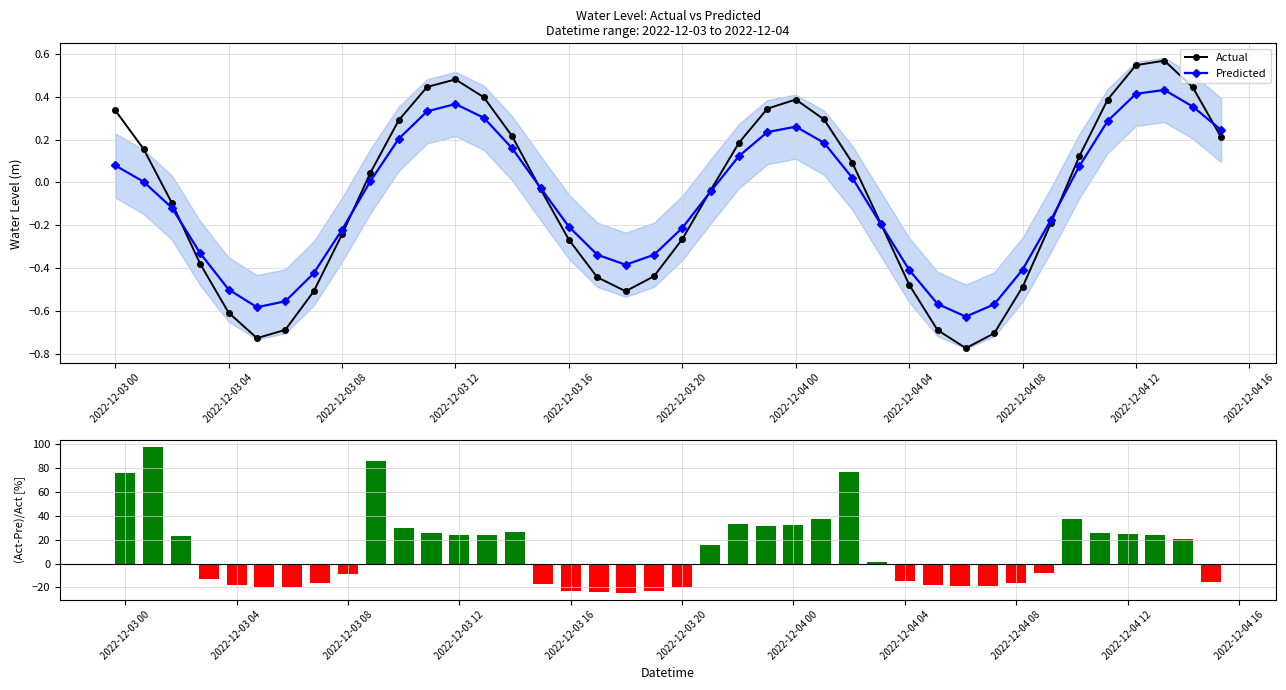

In Predicted, how many points are higher than both neighbors (excluding endpoints)?

3